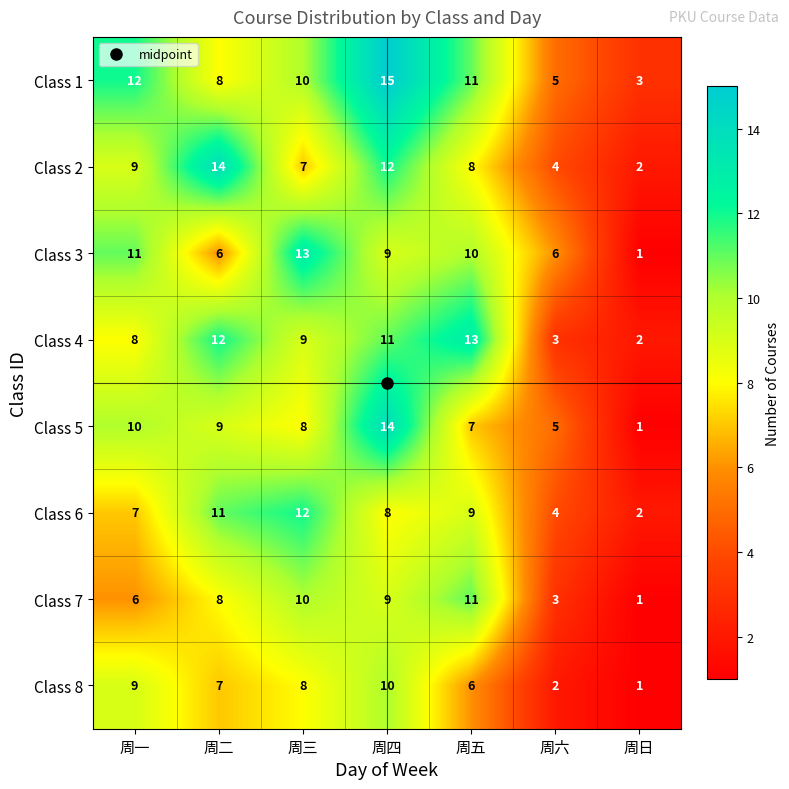

At which label is Class 5 closest to 7?

周五